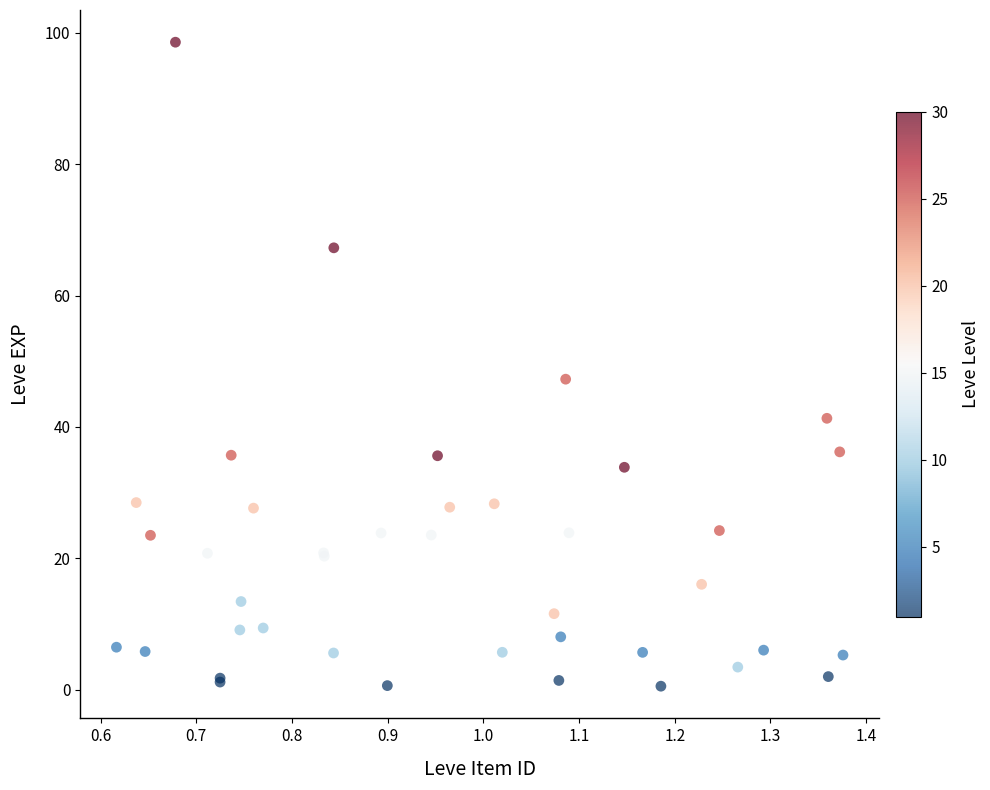

What Y value in the scatter plot is closest to 49?

47.3